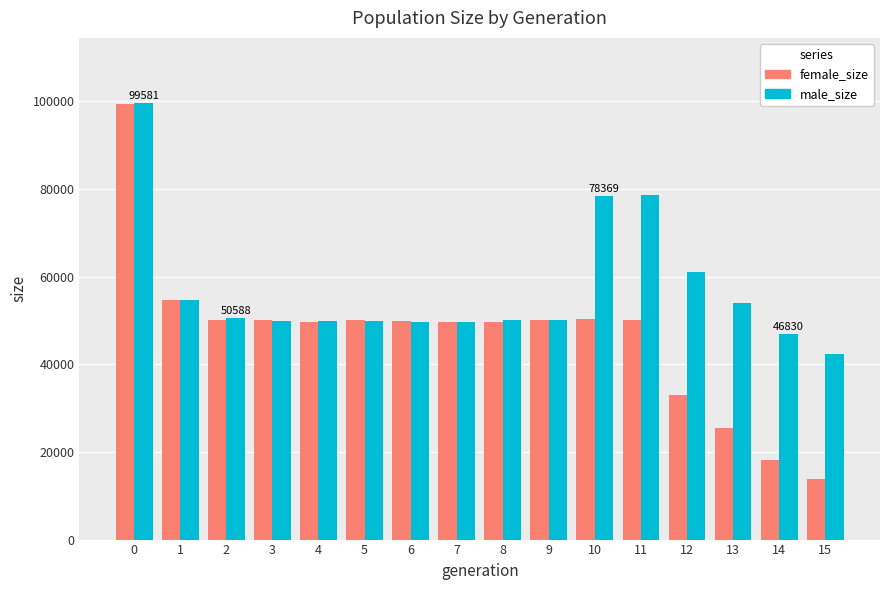

What is the difference between the highest and lowest values at 5?

241